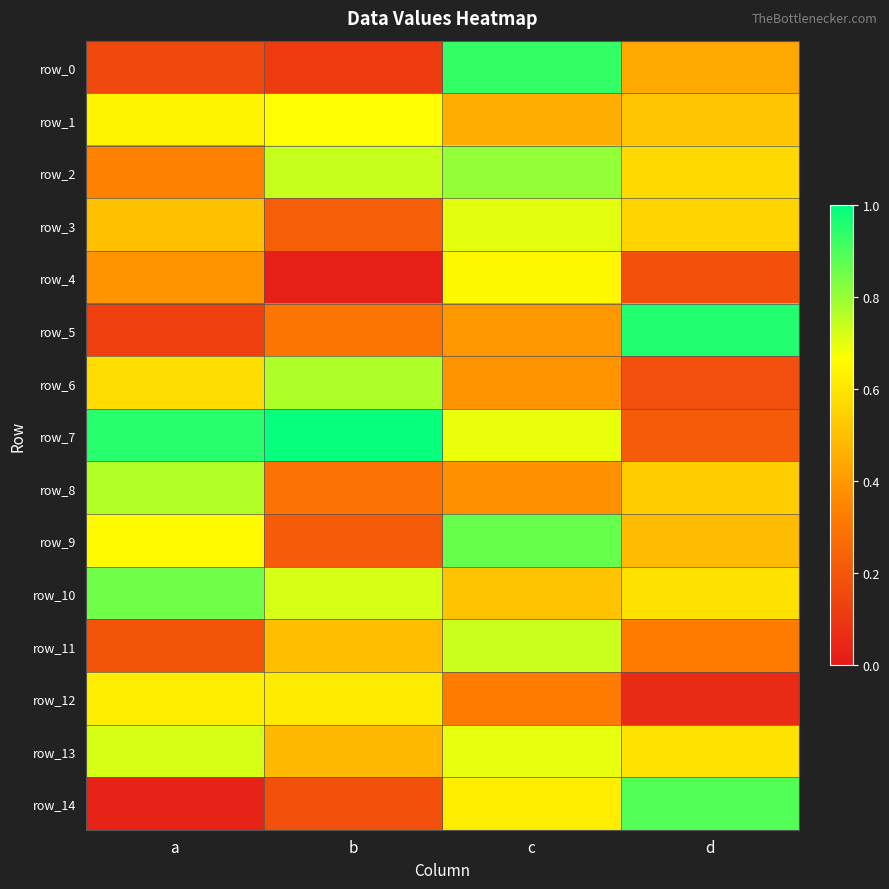

Between a and d, which series saw the biggest shift?

row_14